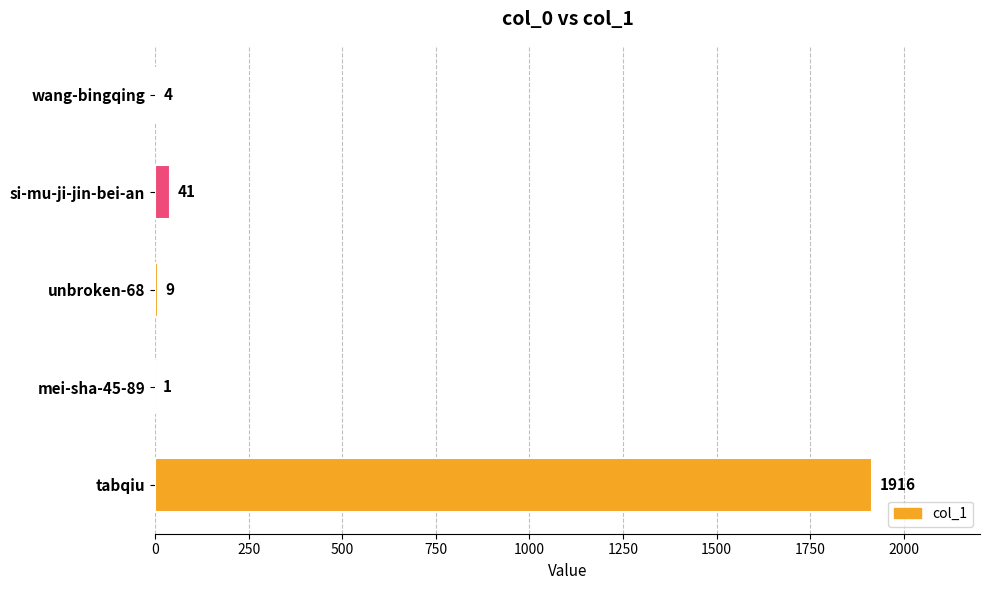

What is the maximum value shown in the chart?

1916